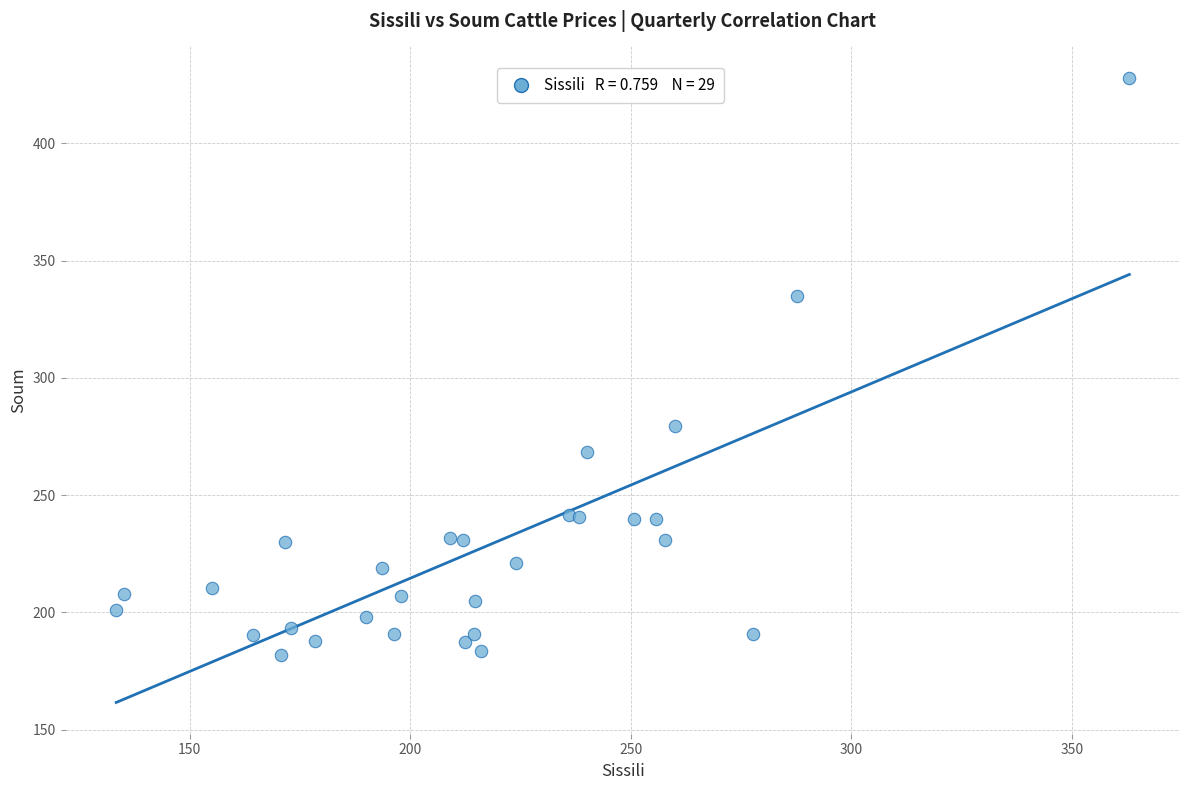

What Y value in the scatter plot is closest to 305?

279.7